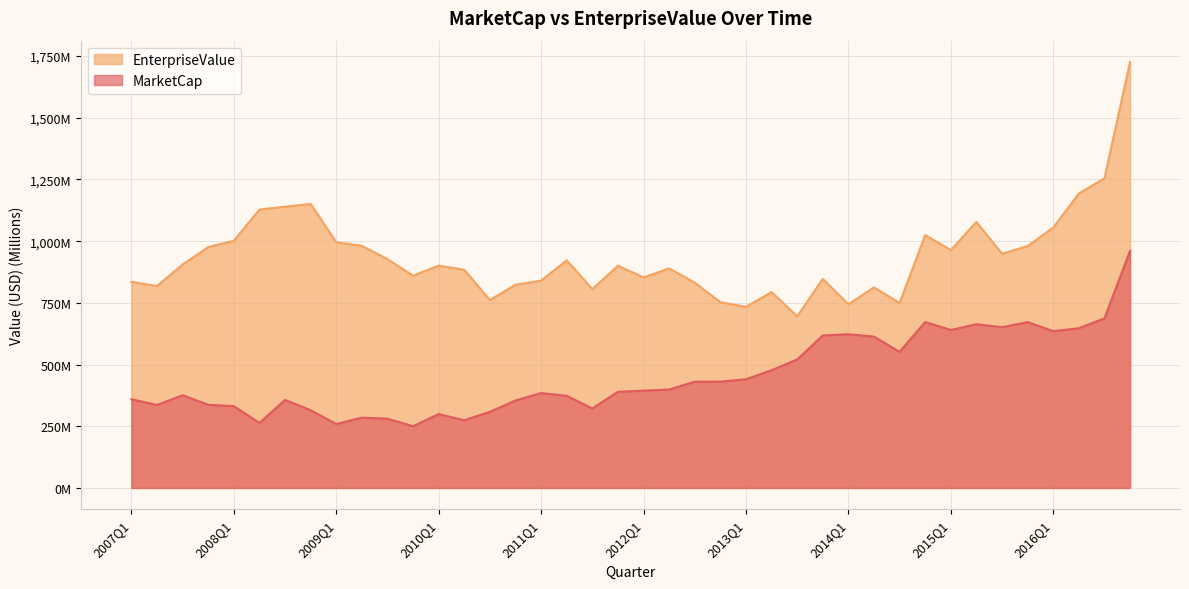

What is the sum of the MarketCap values at 2010Q3 and 2008Q3?

665.1